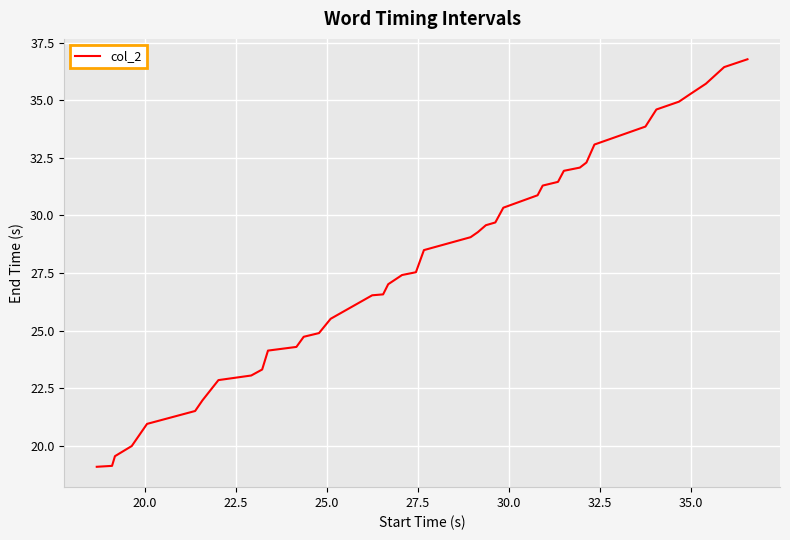

What is the maximum value shown in the chart?

36.8